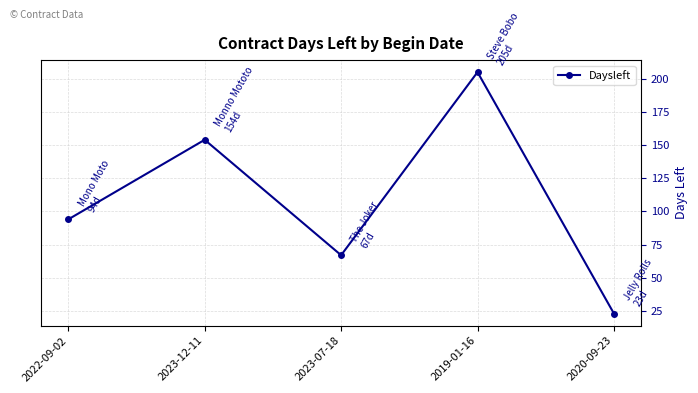

Where is the first local minimum?

2023-07-18